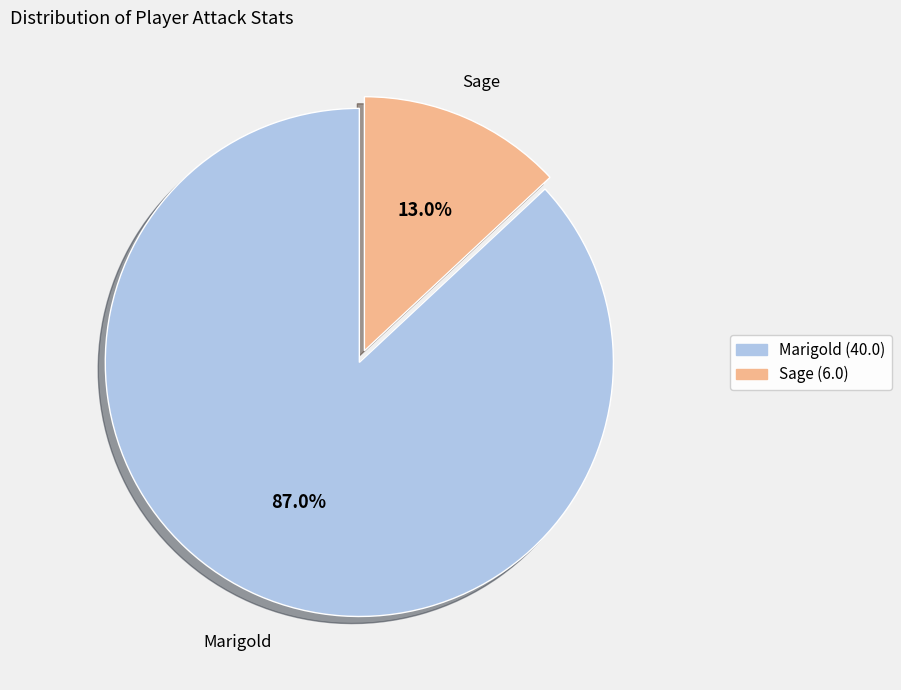

How many slices are in this pie chart?

2